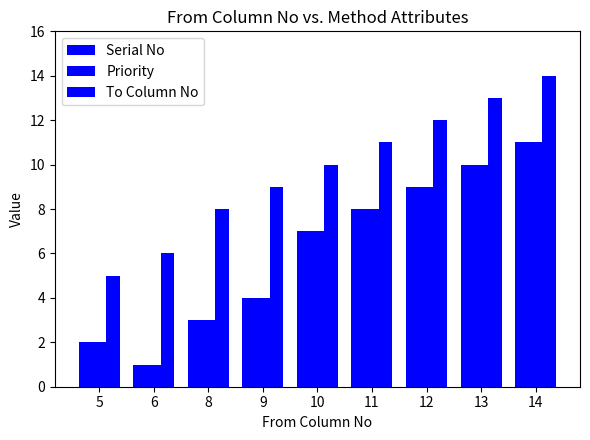

Reading left to right, list all the values displayed in this chart.

Serial No: 5=2	6=1	8=3	9=4	10=7	11=8	12=9	13=10	14=11
Priority: 5=2	6=1	8=3	9=4	10=7	11=8	12=9	13=10	14=11
To Column No: 5=5	6=6	8=8	9=9	10=10	11=11	12=12	13=13	14=14